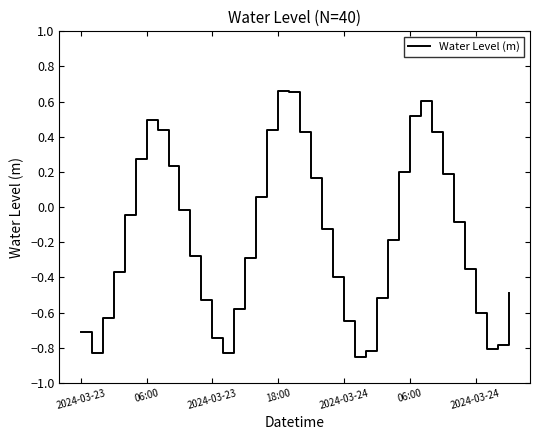

What is the difference between the maximum and minimum values?

1.5